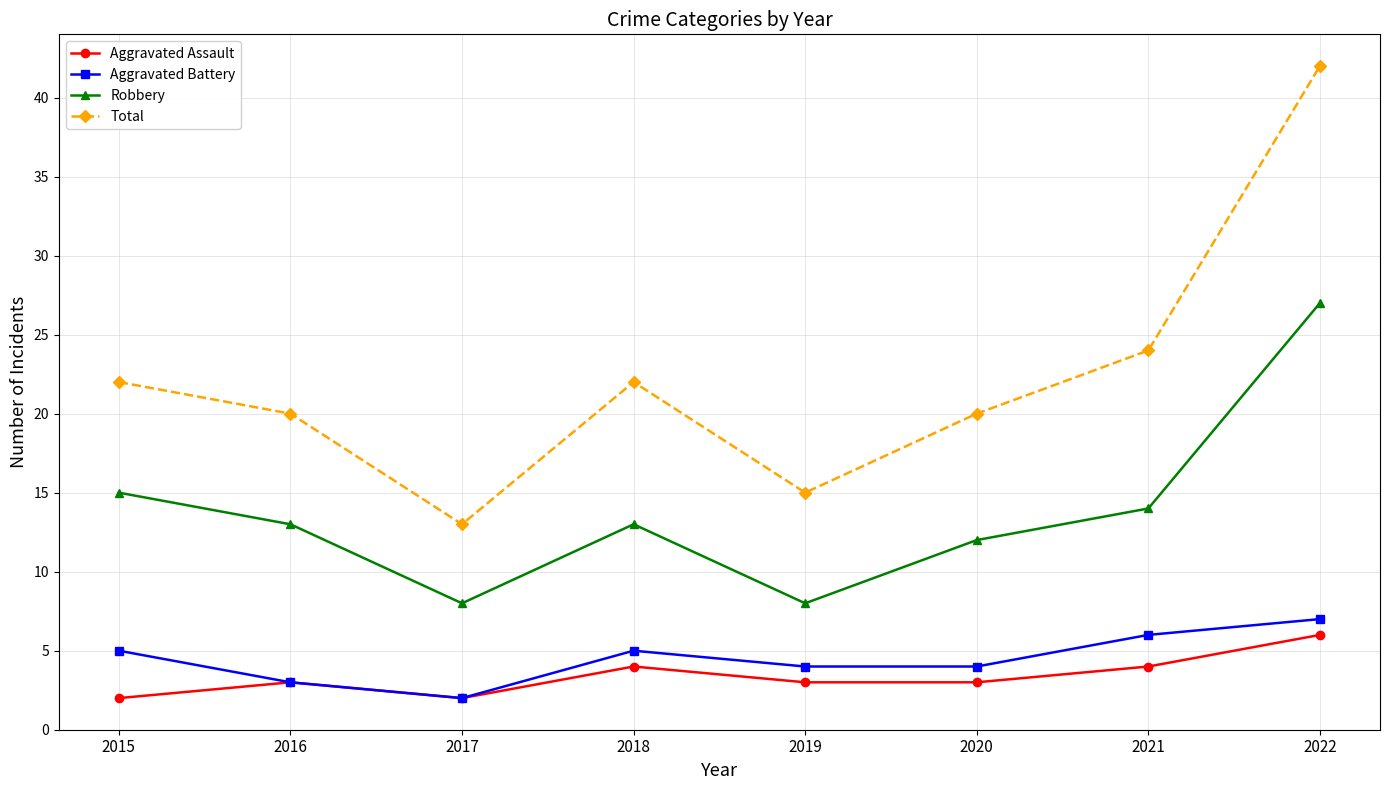

What is the value of the Aggravated Assault point at the 4th from the left?

4